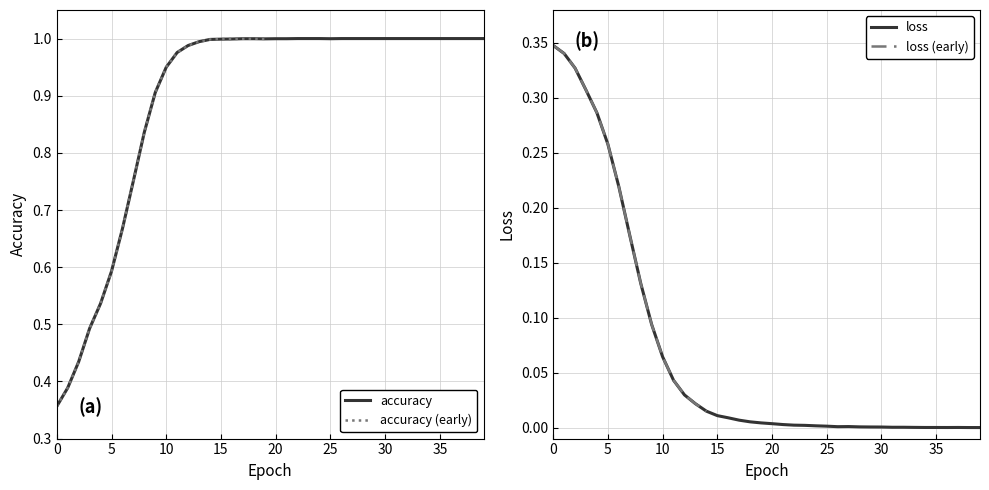

Reading left to right, transcribe all the data shown in this chart.

accuracy: 0=0.4	1=0.4	2=0.4	3=0.5	4=0.5	5=0.6	6=0.7	7=0.8	8=0.8	9=0.9	10=0.9	11=1.0	12=1.0	13=1.0	14=1.0	15=1.0	16=1.0	17=1.0	18=1.0	19=1.0	20=1.0	21=1.0	22=1.0	23=1.0	24=1.0	25=1.0	26=1.0	27=1.0	28=1.0	29=1.0	30=1.0	31=1.0	32=1.0	33=1.0	34=1.0	35=1.0	36=1.0	37=1.0	38=1.0	39=1.0
loss: 0=0.3	1=0.3	2=0.3	3=0.3	4=0.3	5=0.3	6=0.2	7=0.2	8=0.1	9=0.1	10=0.1	11=0.0	12=0.0	13=0.0	14=0.0	15=0.0	16=0.0	17=0.0	18=0.0	19=0.0	20=0.0	21=0.0	22=0.0	23=0.0	24=0.0	25=0.0	26=0.0	27=0.0	28=0.0	29=0.0	30=0.0	31=0.0	32=0.0	33=0.0	34=0.0	35=0.0	36=0.0	37=0.0	38=0.0	39=0.0